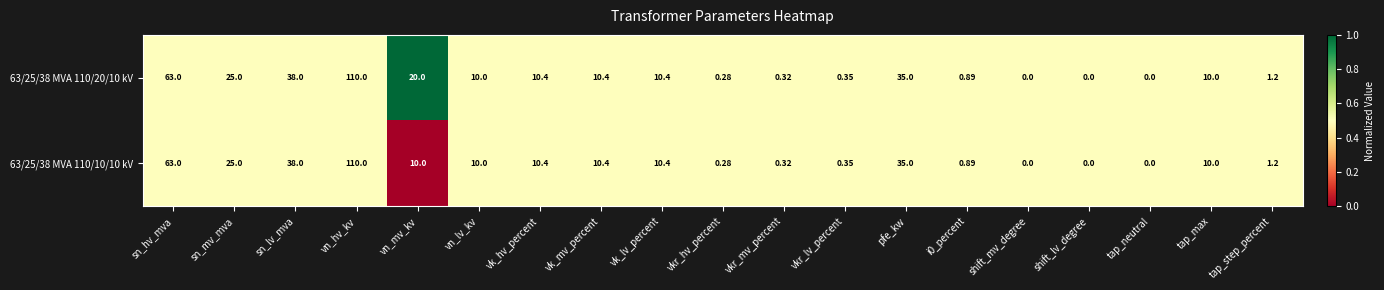

Where does the 63/25/38 MVA 110/20/10 kV series first go above 10?

sn_hv_mva